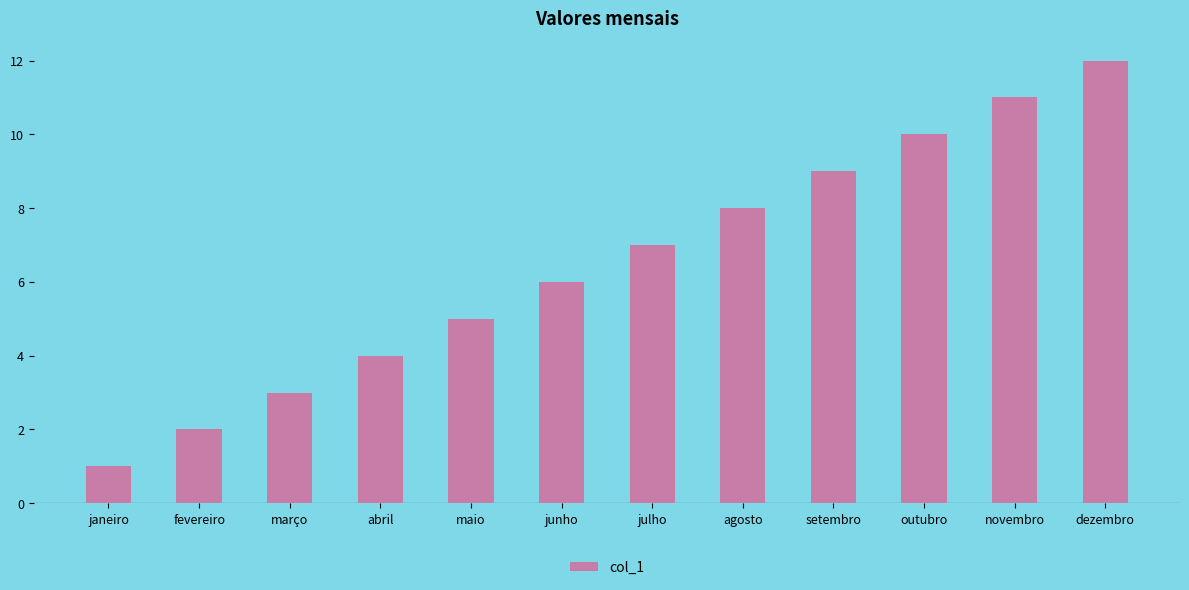

How many bars are there in total?

12